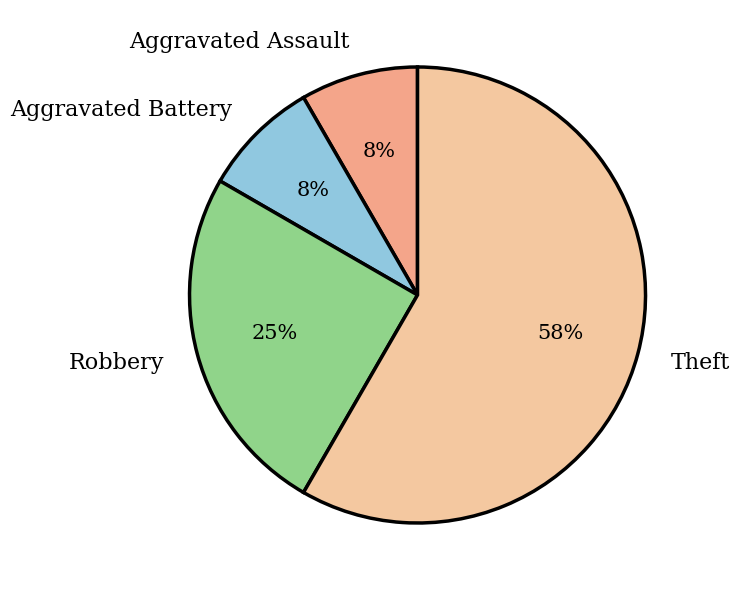

How many slices are in this pie chart?

4